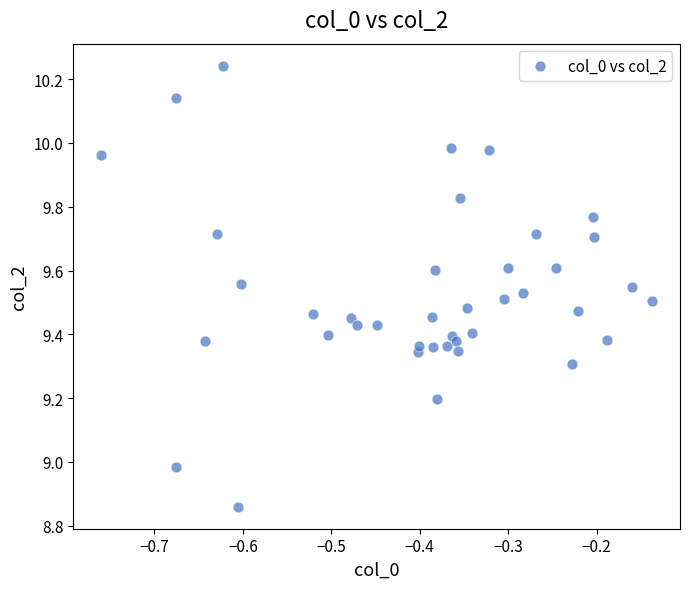

What is the range of Y values (max minus min)?

1.4